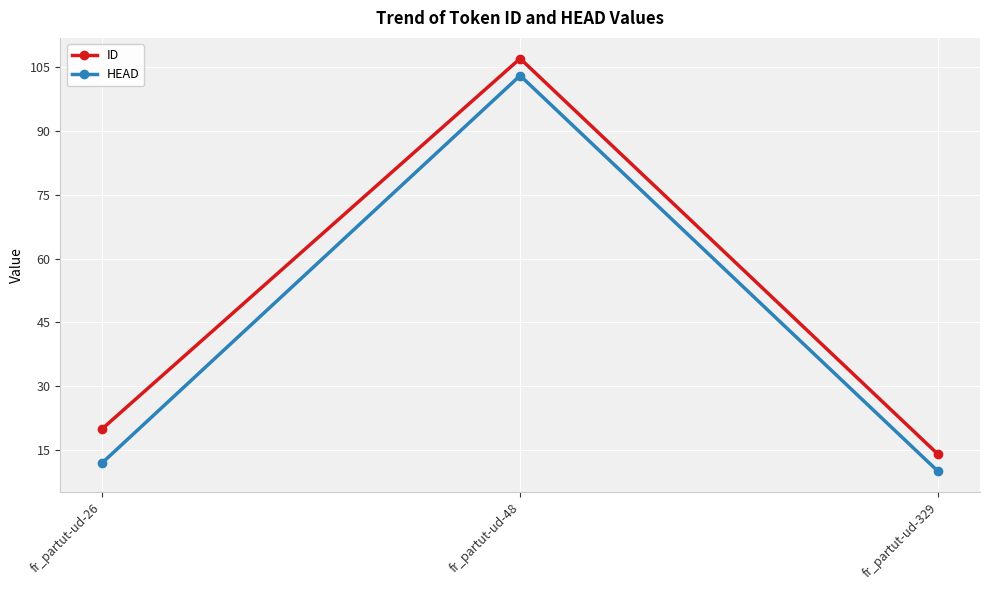

At how many categories does at least one series exceed 105?

1